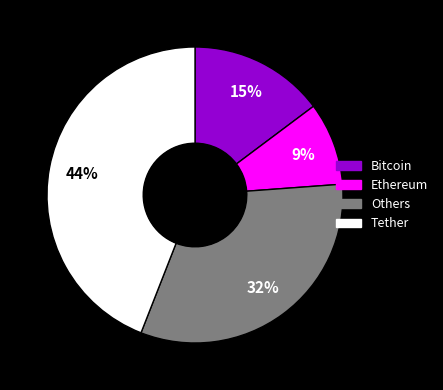

Which slice is the smallest?

Ethereum